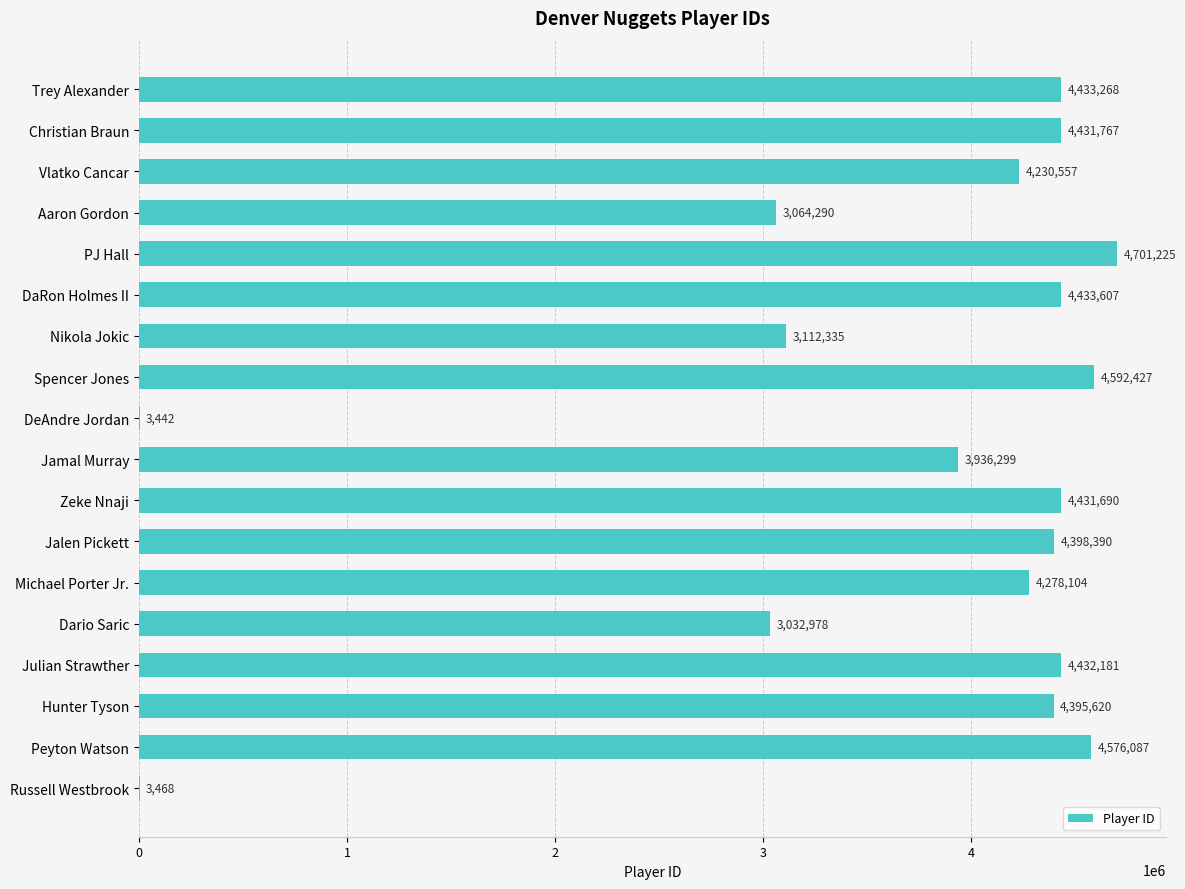

Reading top to bottom, transcribe all the data shown in this chart.

Trey Alexander=4433268	Christian Braun=4431767	Vlatko Cancar=4230557	Aaron Gordon=3064290	PJ Hall=4701225	DaRon Holmes II=4433607	Nikola Jokic=3112335	Spencer Jones=4592427	DeAndre Jordan=3442	Jamal Murray=3936299	Zeke Nnaji=4431690	Jalen Pickett=4398390	Michael Porter Jr.=4278104	Dario Saric=3032978	Julian Strawther=4432181	Hunter Tyson=4395620	Peyton Watson=4576087	Russell Westbrook=3468